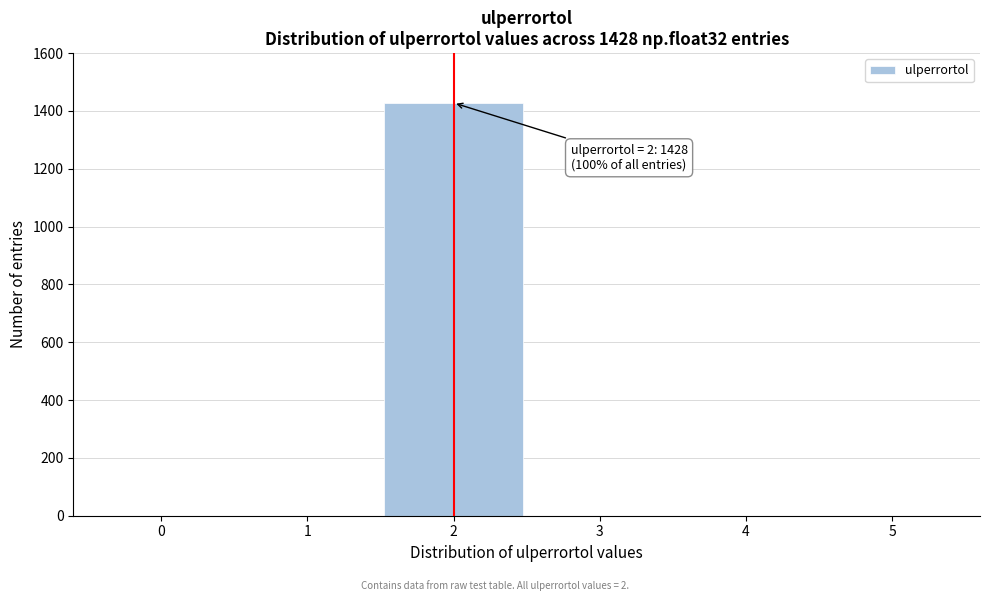

Reading left to right, list all the values displayed in this chart.

0=0	1=0	2=1428	3=0	4=0	5=0